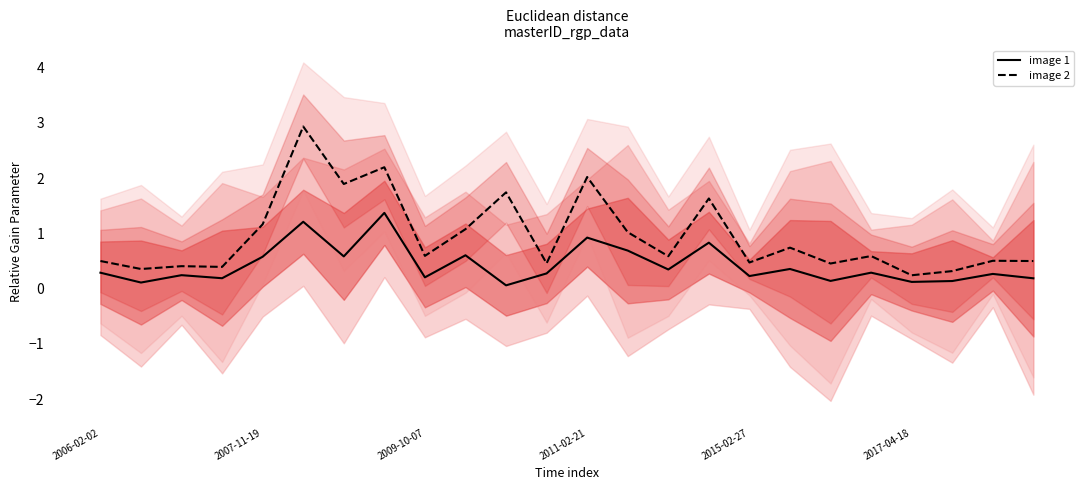

True or false: image 1 and image 2 intersect in this chart.

False